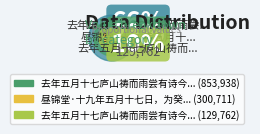

Is there a majority slice in this chart?

Yes